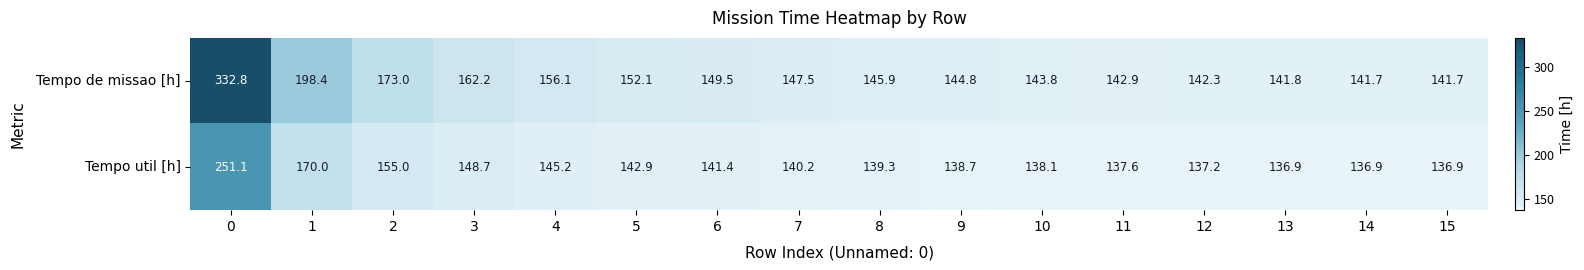

What is the difference between the highest and lowest values at 1?

28.4